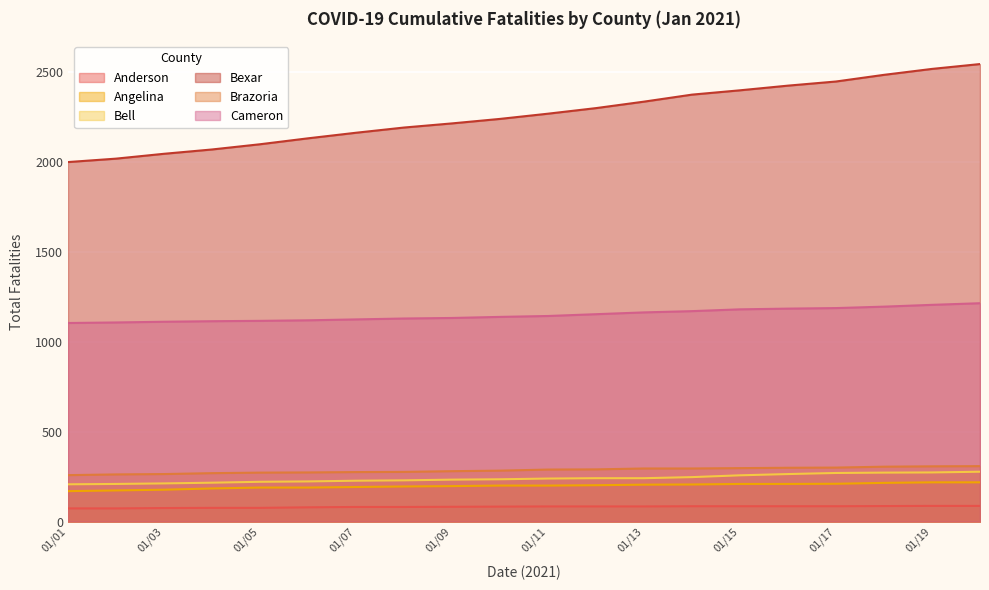

What is the difference between the maximum and minimum values in the Angelina series?

49